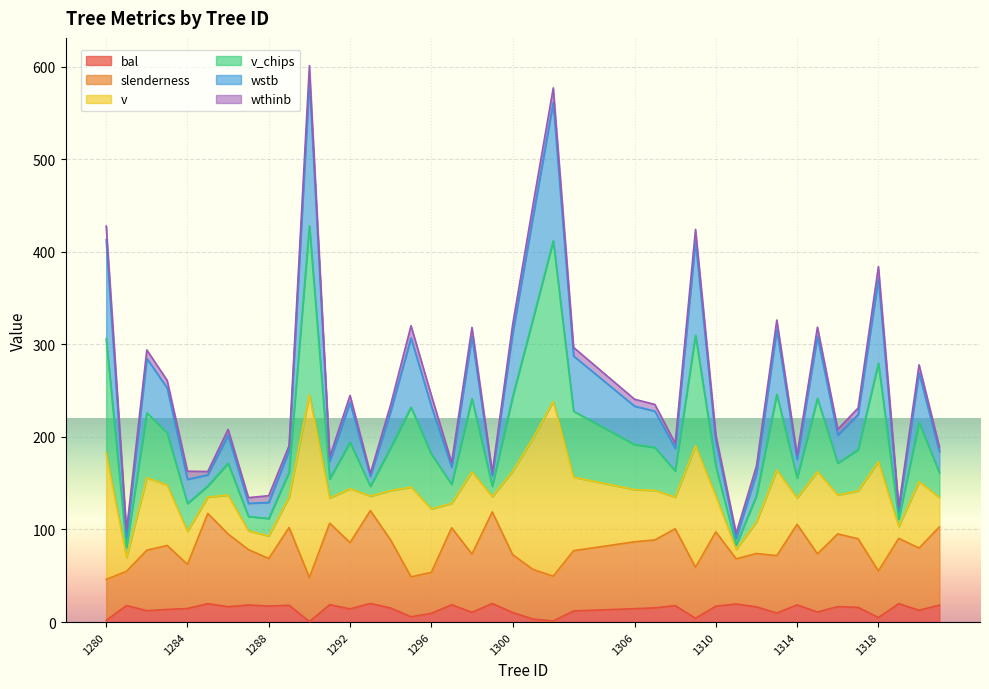

What is the greatest value displayed?

600.9